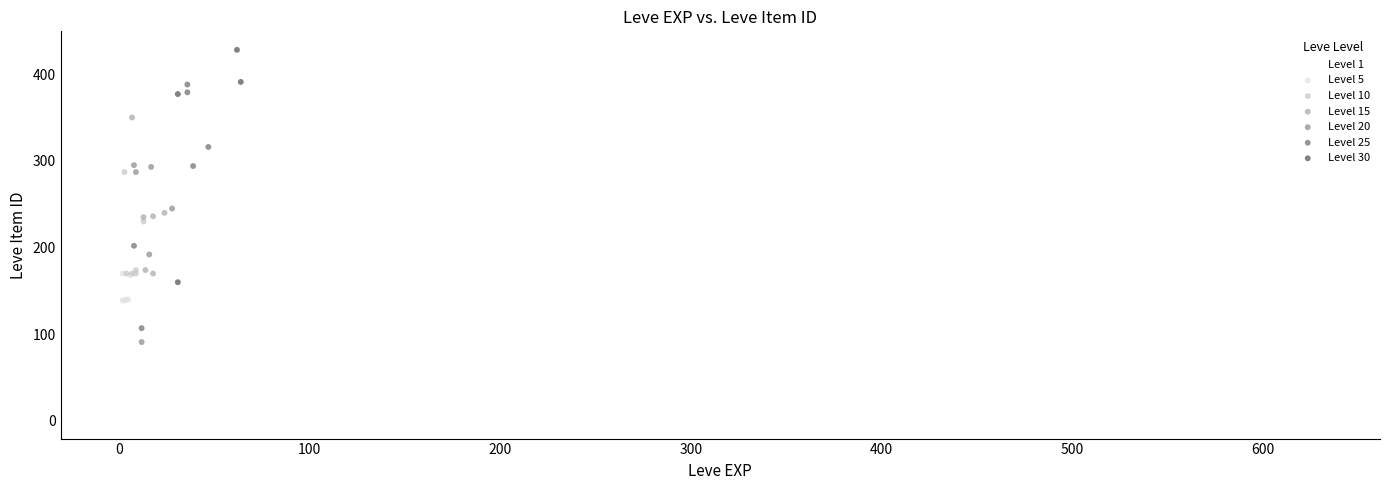

Which series contains the highest Y value?

Level 30